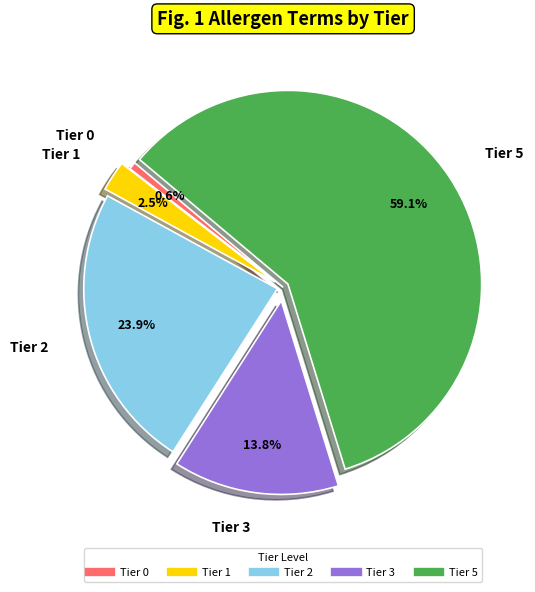

Does any single category account for the majority?

Yes